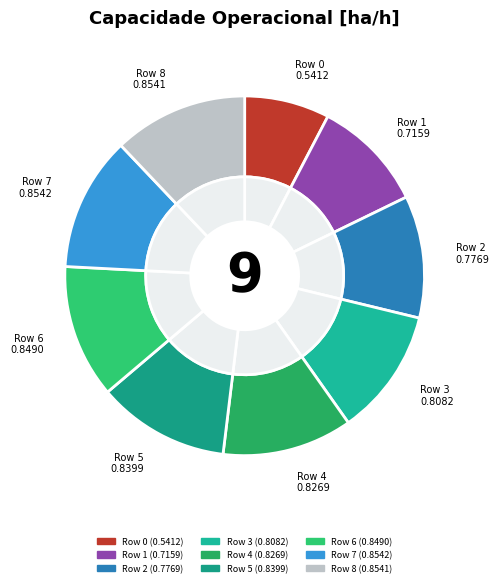

To the nearest percent, what portion does 3 represent?

11%